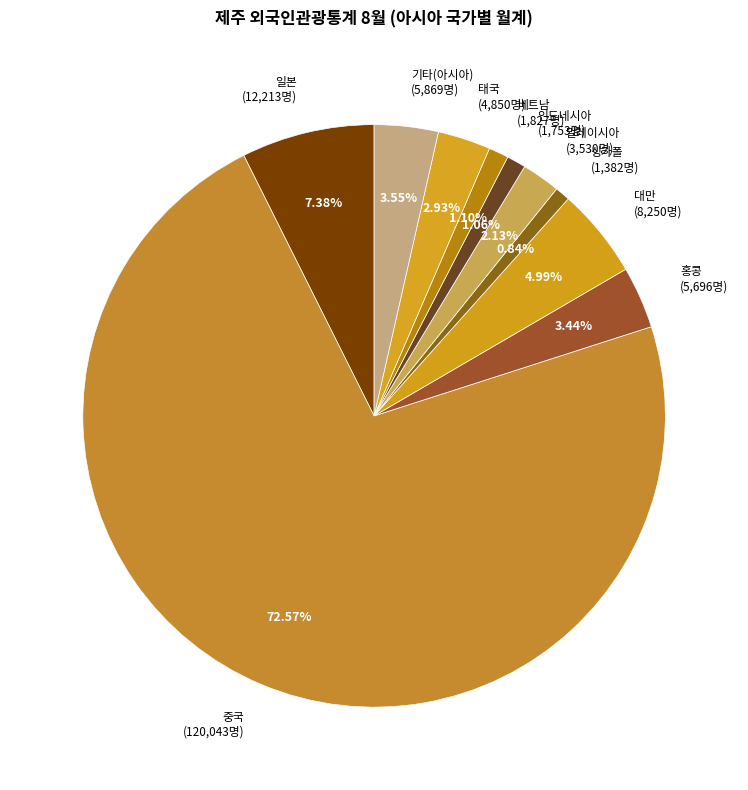

What is the ratio of the value at 태국 to the value at 기타(아시아)?

0.8